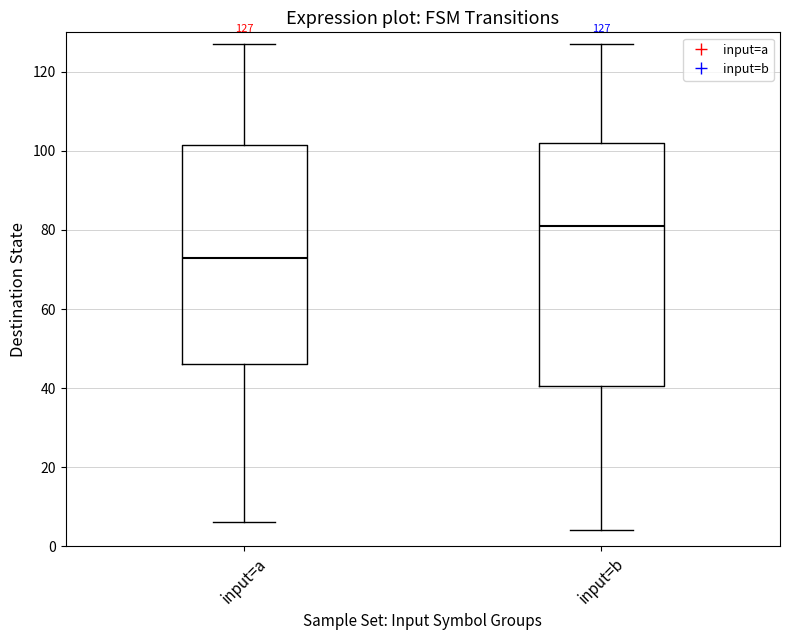

Which box is the tallest, from its lower edge to its upper edge?

input=b